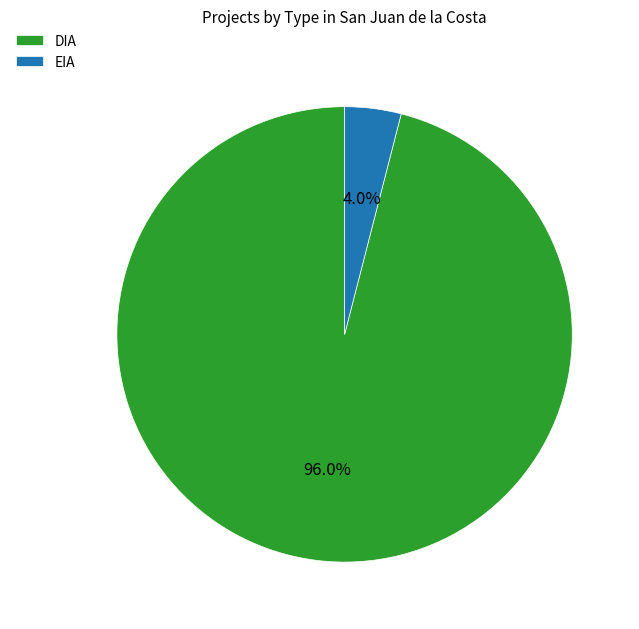

To the nearest percent, what is the combined percentage of DIA and EIA?

100%